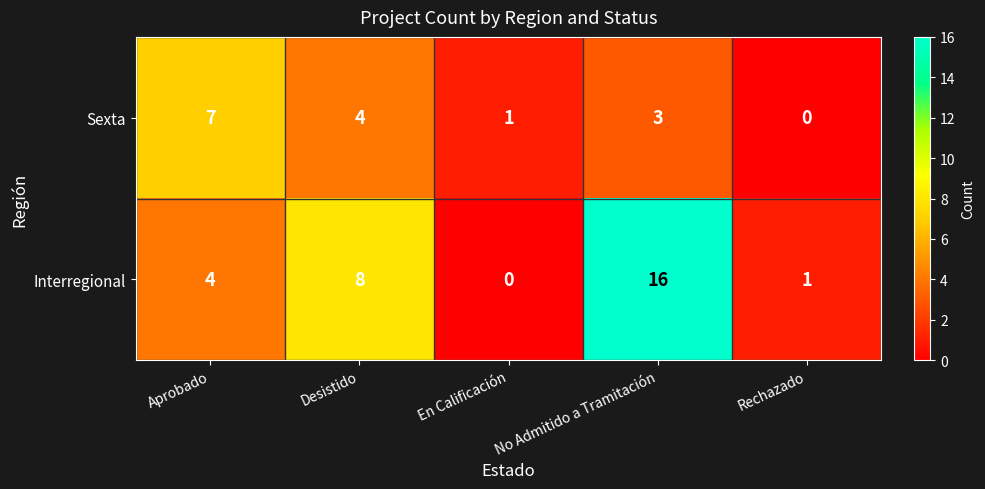

What is the sum of the Interregional values at Desistido and No Admitido a Tramitación?

24